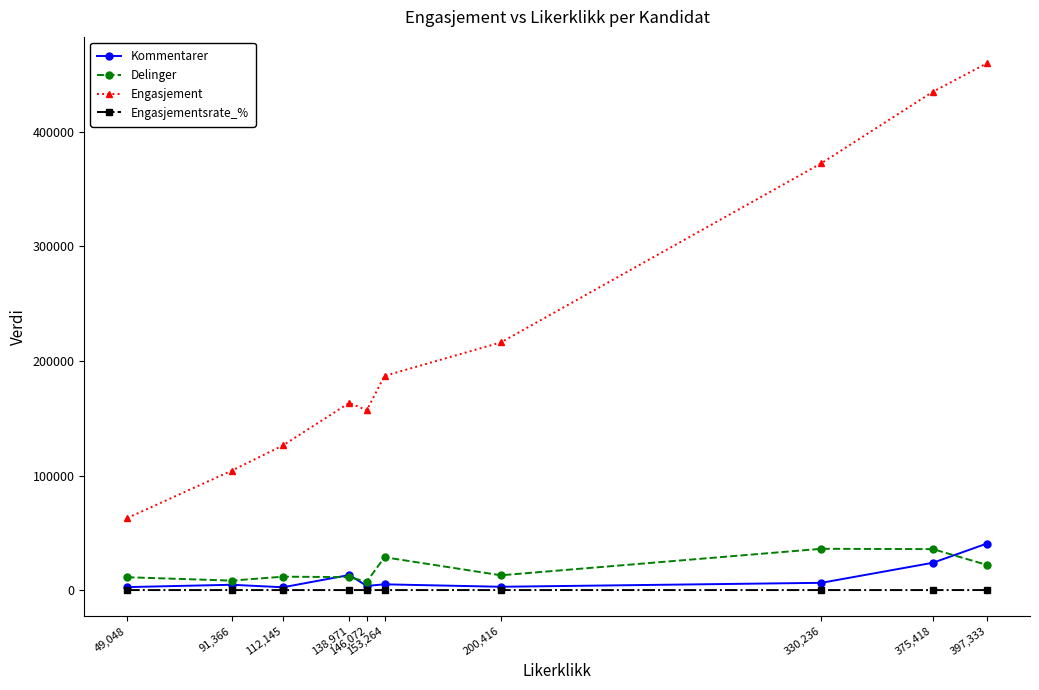

Which series has the largest total across all categories?

Engasjement